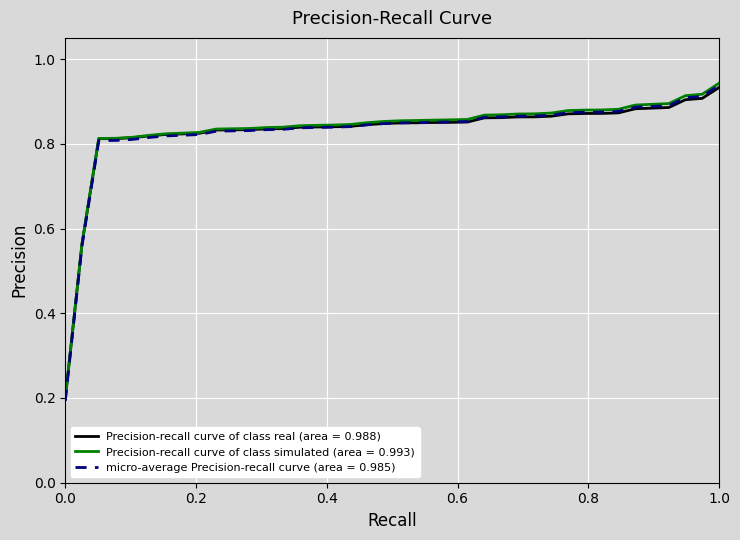

Does the chart display data point markers on the line(s)?

No